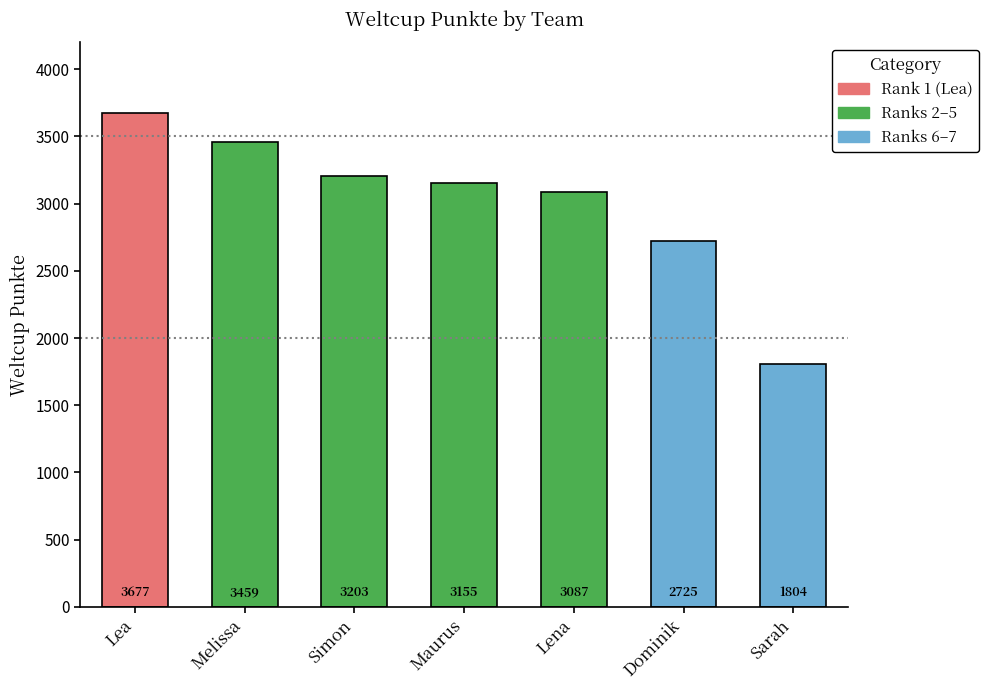

What value does the data have at Lea, to the nearest 100?

3700